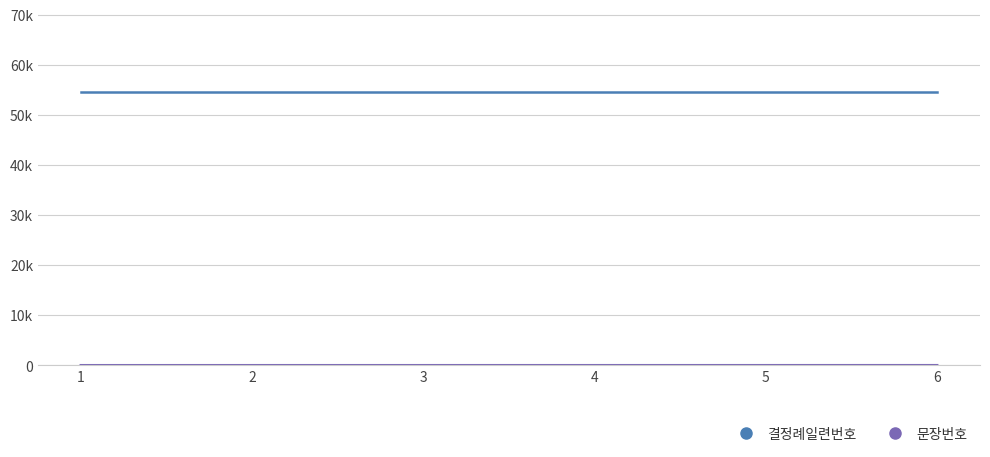

Does the chart have visible grid lines?

Yes